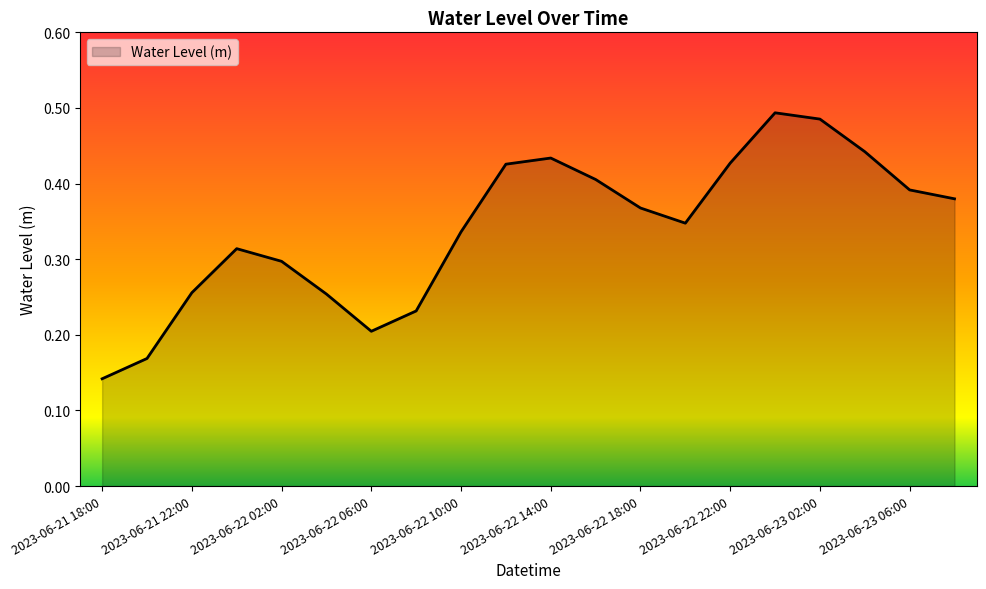

What is the minimum value shown in the chart?

0.1